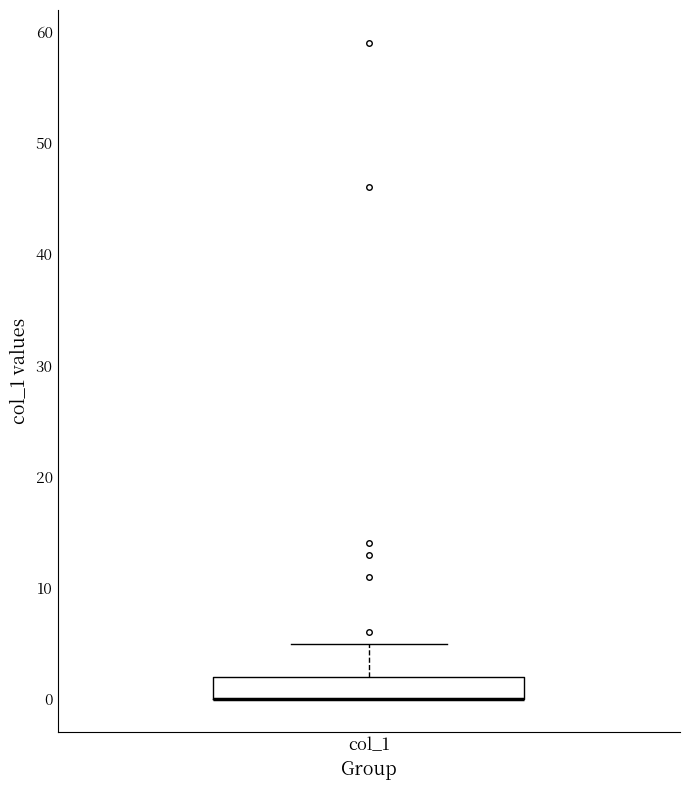

Where is the upper edge of the box for col_1 on the y-axis? The values are not printed on the chart, so give them approximately, as read against the axis.

2